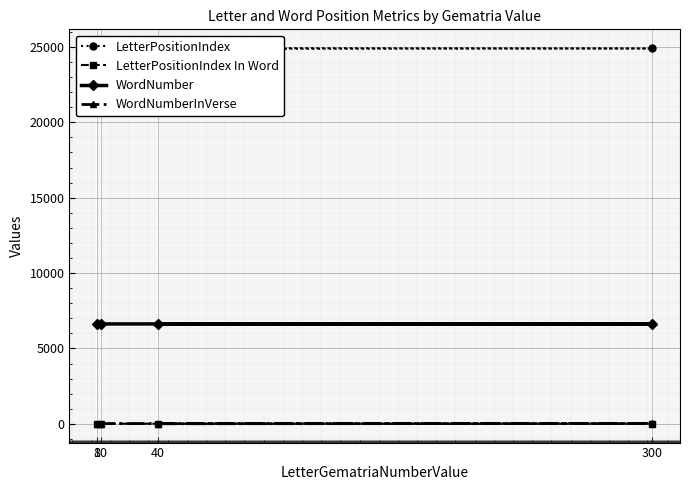

At which category does WordNumberInVerse reach its first local peak?

300